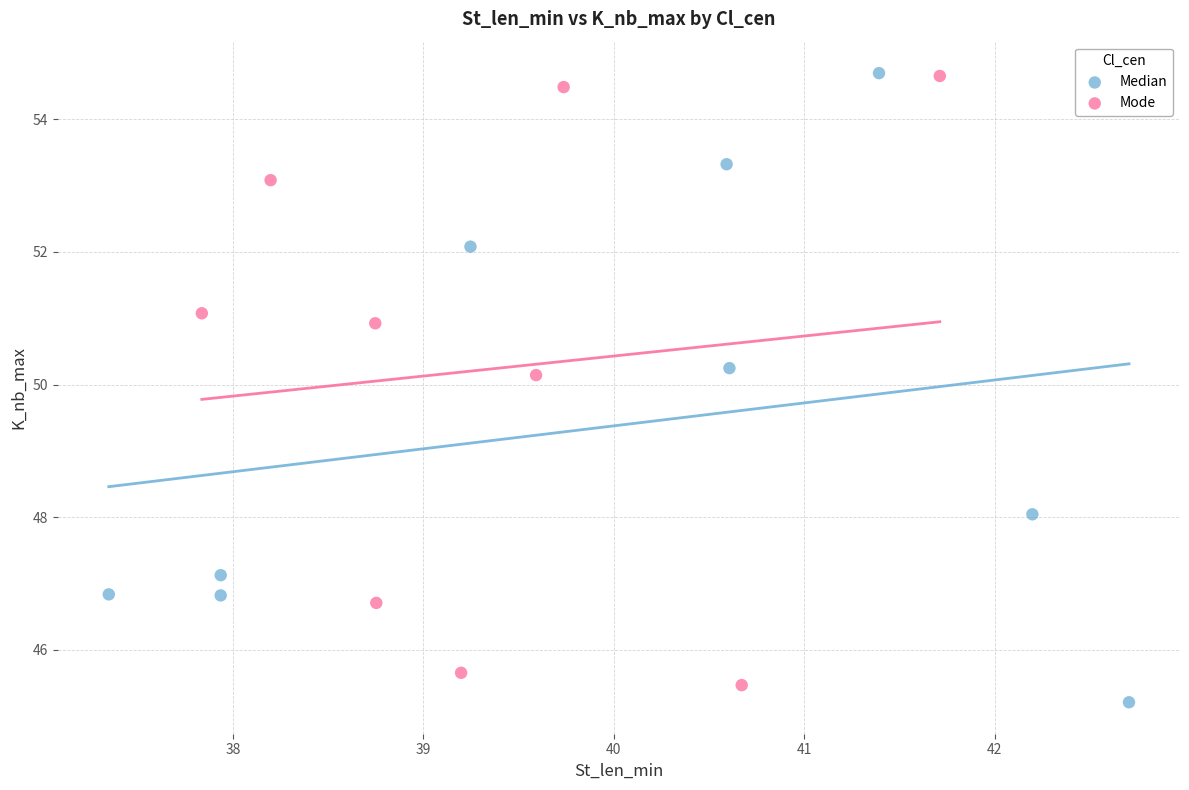

What are all the series names shown in the legend?

Median, Mode